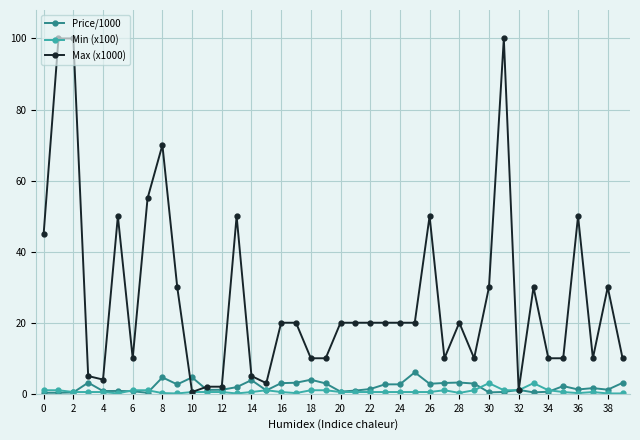

What is the difference between the second highest and minimum values in the Max (x1000) series?

99.5